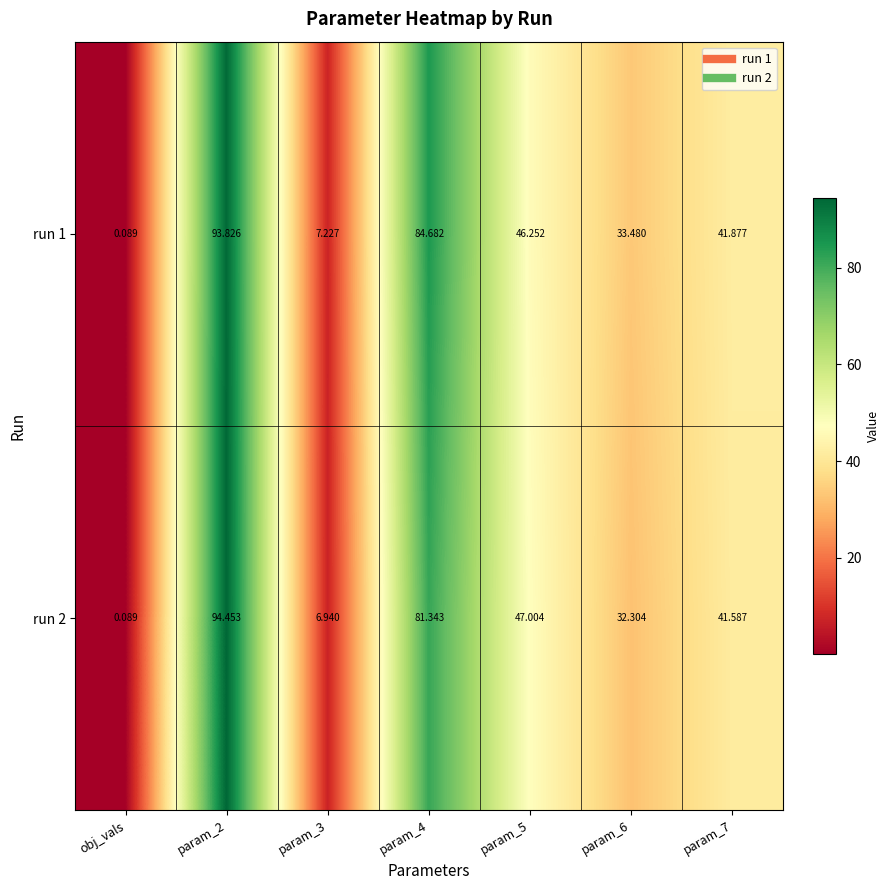

At which category does the chart reach its minimum across all series?

obj_vals